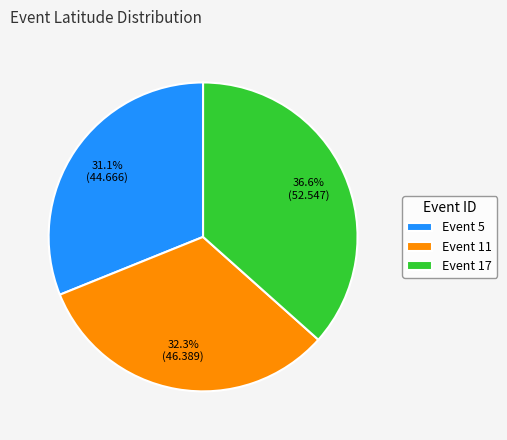

Which slice is the smallest?

Event 5